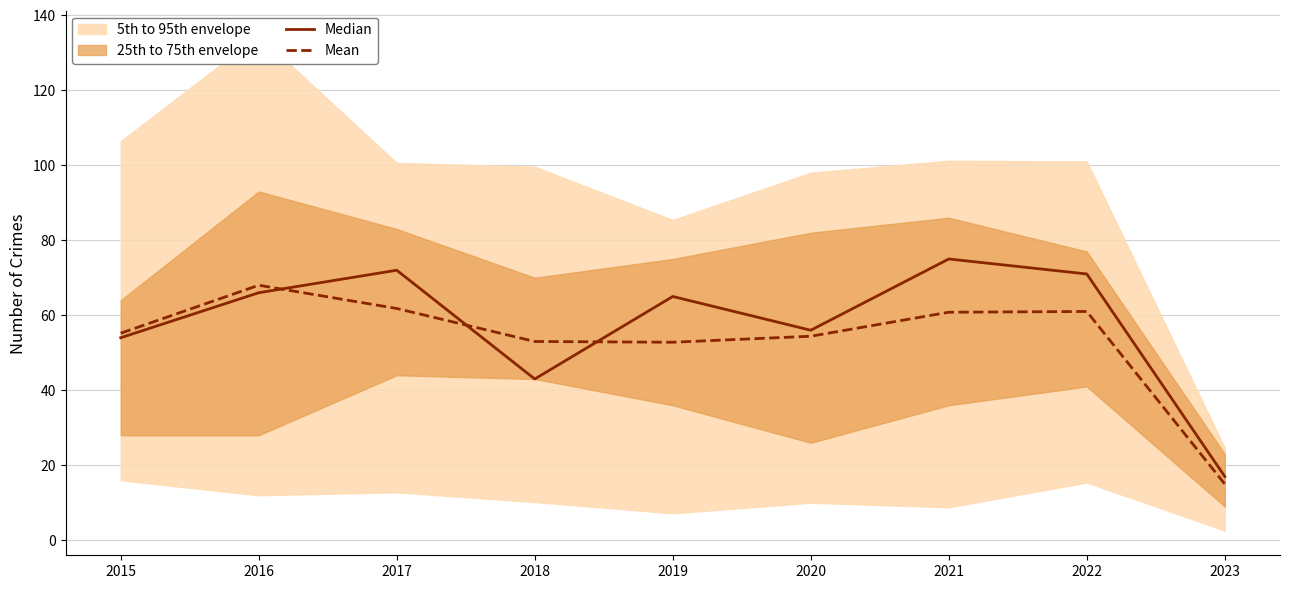

Rank the series by their maximum value, from highest to lowest.

Median, Mean